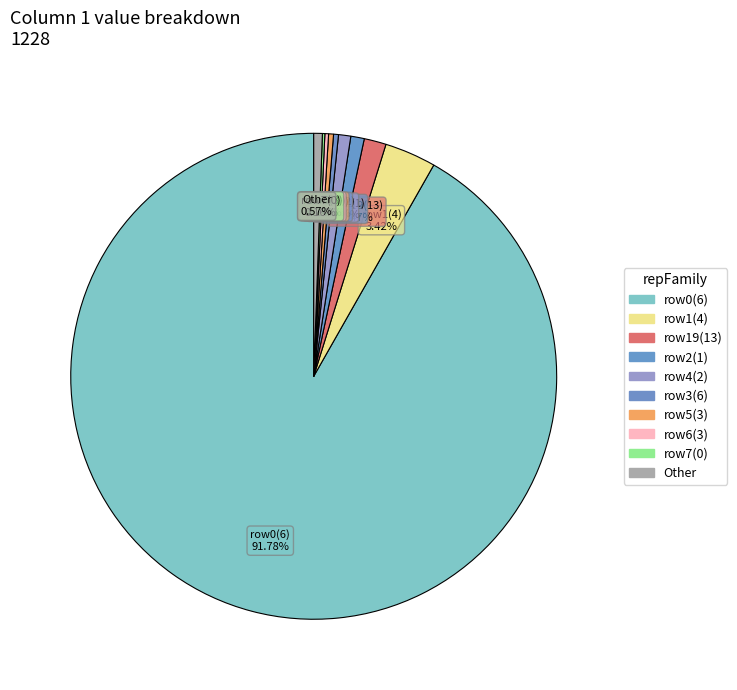

Is there a majority slice in this chart?

Yes